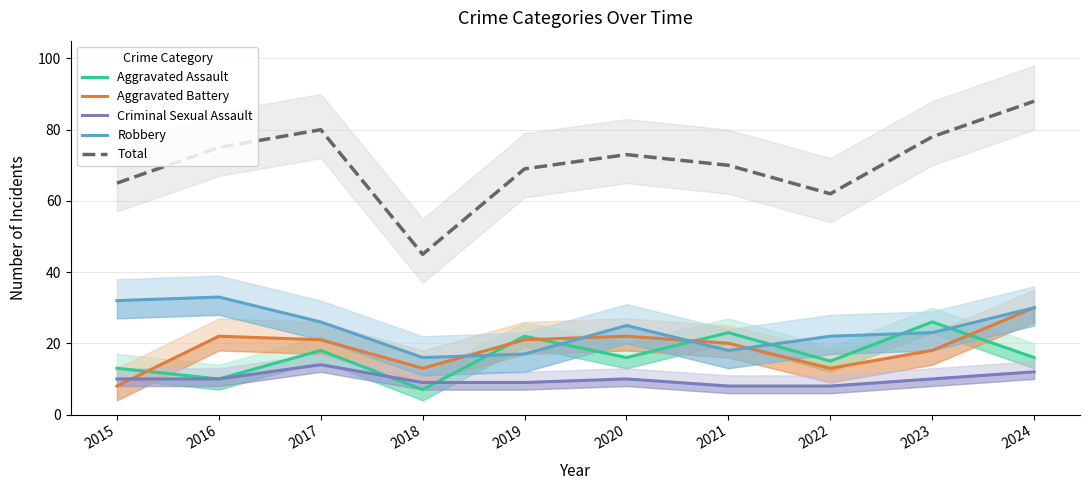

What is the minimum value for Aggravated Assault?

7